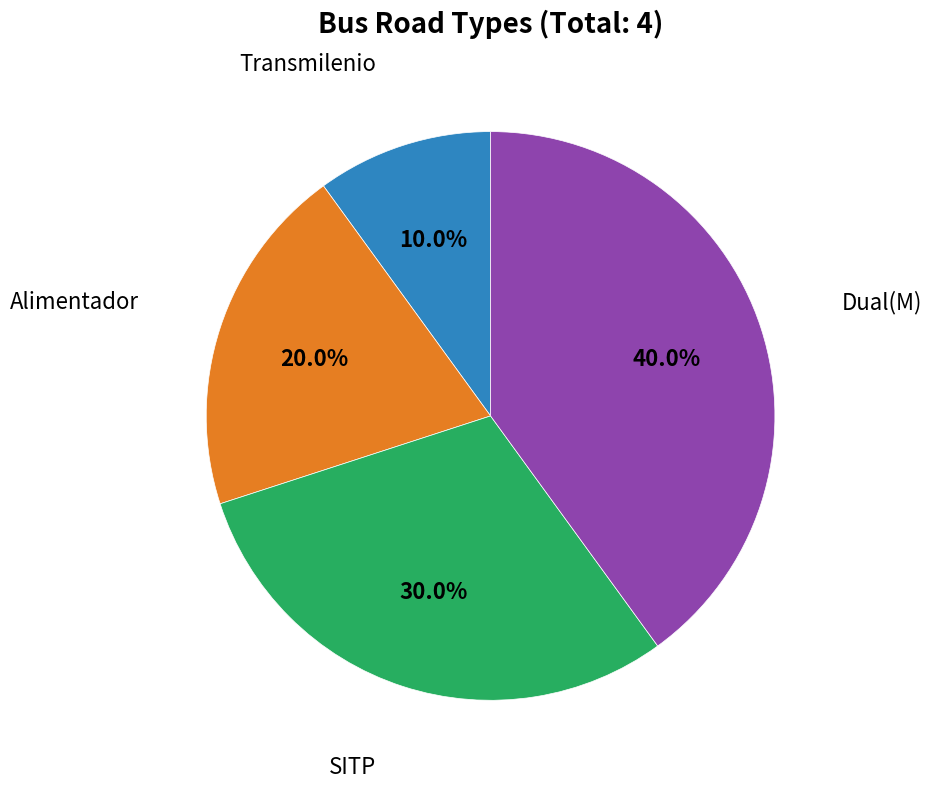

Does any single category account for the majority?

No